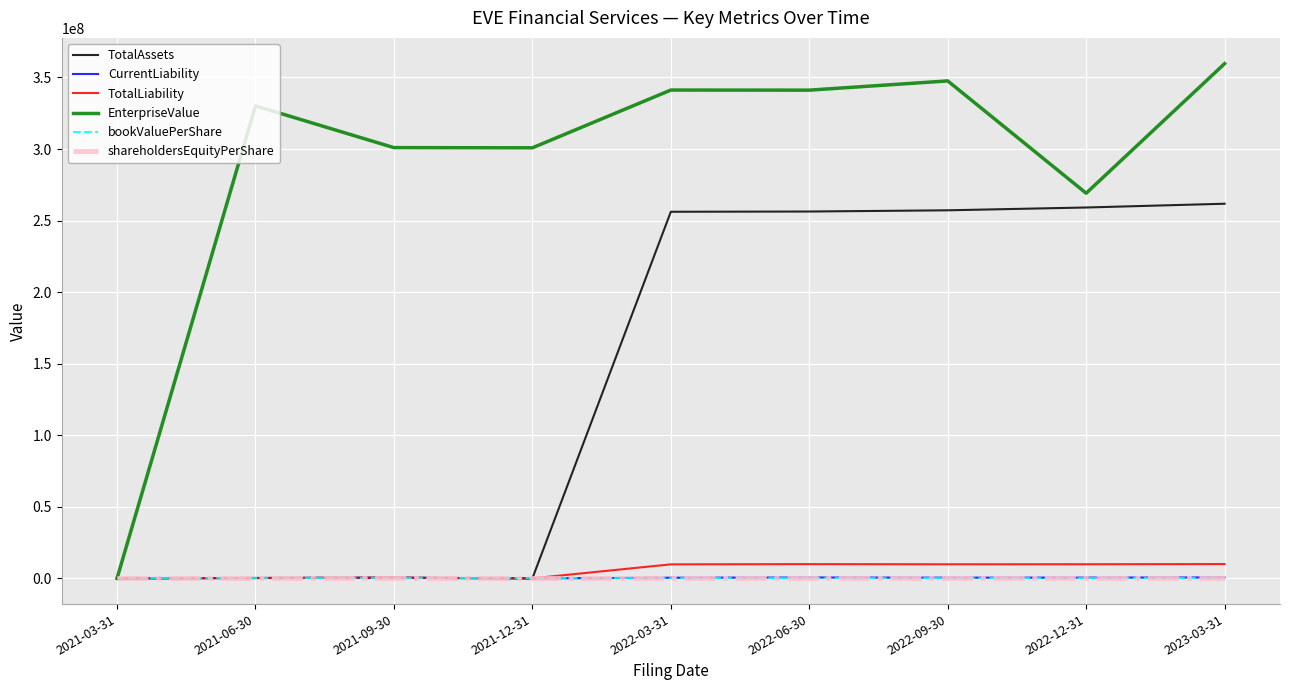

Reading left to right, list all the values displayed in this chart.

TotalAssets: 2021-03-31=57380.0	2021-06-30=254531.0	2021-09-30=435676.0	2021-12-31=1453.3	2022-03-31=256173113.0	2022-06-30=256336196.0	2022-09-30=257188657.0	2022-12-31=259151606.0	2023-03-31=261778424.0
CurrentLiability: 2021-03-31=37880.0	2021-06-30=237134.0	2021-09-30=418279.0	2021-12-31=430.4	2022-03-31=431039.0	2022-06-30=587226.0	2022-09-30=477920.0	2022-12-31=502654.0	2023-03-31=628492.0
TotalLiability: 2021-03-31=37880.0	2021-06-30=237134.0	2021-09-30=418279.0	2021-12-31=9780.4	2022-03-31=9781039.0	2022-06-30=9937226.0	2022-09-30=9827920.0	2022-12-31=9852654.0	2023-03-31=9978492.0
EnterpriseValue: 2021-03-31=0.0	2021-06-30=330174089.4	2021-09-30=300982667.5	2021-12-31=300849961.2	2022-03-31=341215902.4	2022-06-30=341154799.0	2022-09-30=347600353.0	2022-12-31=269131092.0	2023-03-31=359687048.9
bookValuePerShare: 2021-03-31=0.0	2021-06-30=0.0	2021-09-30=0.0	2021-12-31=-0.0	2022-03-31=7.1	2022-06-30=7.1	2022-09-30=7.2	2022-12-31=9.5	2023-03-31=7.3
shareholdersEquityPerShare: 2021-03-31=0.0	2021-06-30=0.0	2021-09-30=0.0	2021-12-31=-0.0	2022-03-31=7.1	2022-06-30=7.1	2022-09-30=7.2	2022-12-31=9.5	2023-03-31=7.3